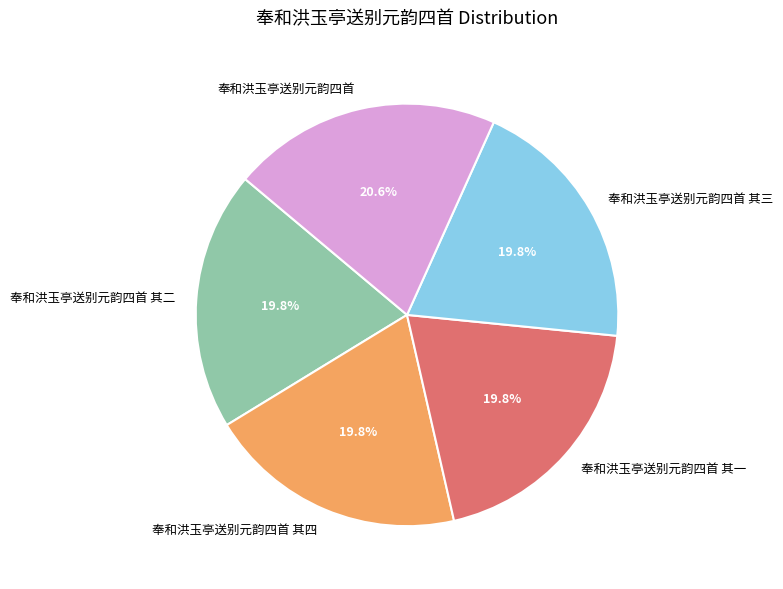

How many segments does this pie chart have?

5